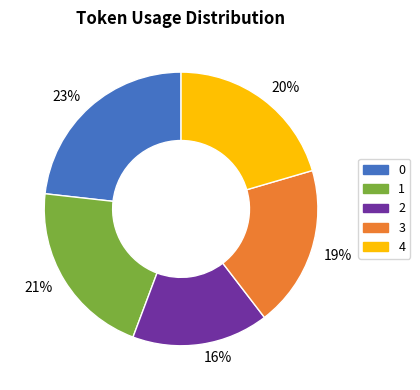

Does any single category account for the majority?

No